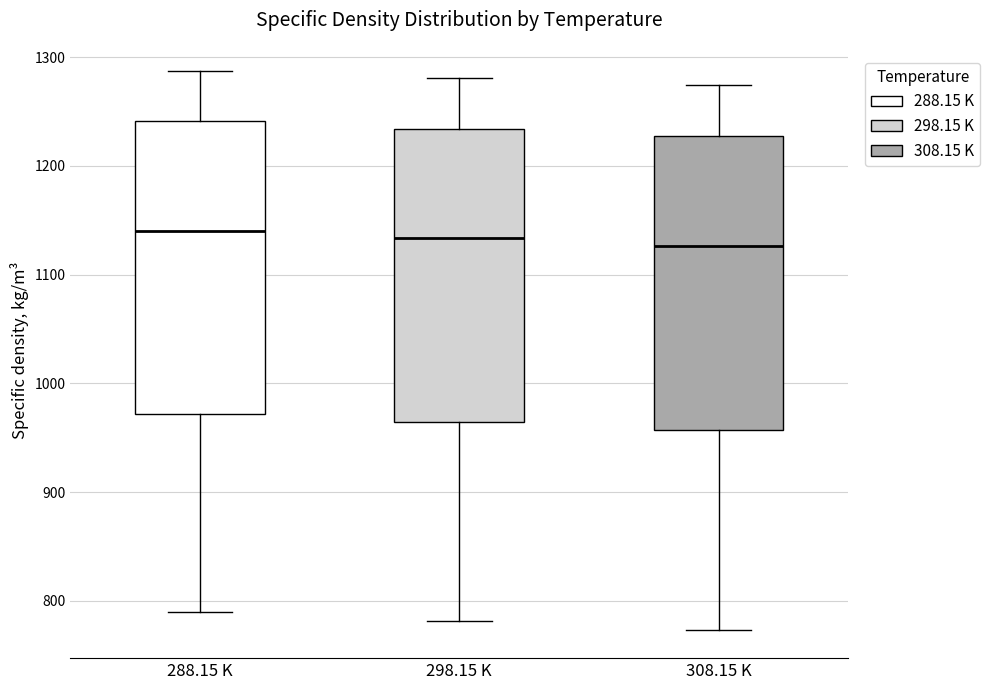

Where does the upper whisker of the box for 298.15 K end on the y-axis? The values are not printed on the chart, so give them approximately, as read against the axis.

1280